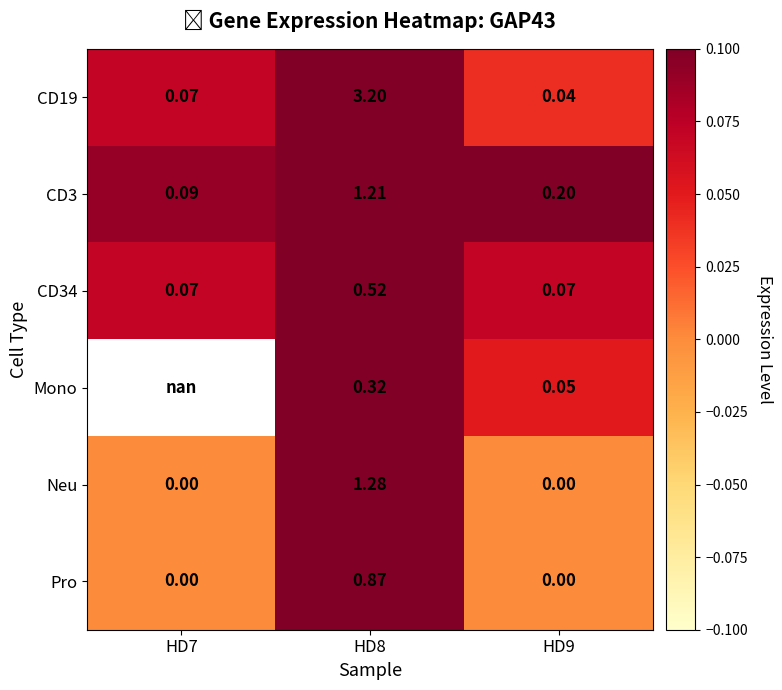

List the labels in order of CD19 value, largest first.

HD8, HD7, HD9